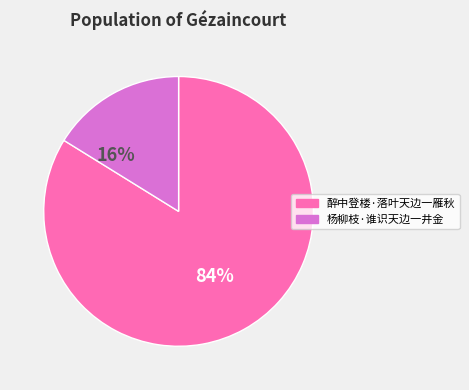

Which slice is the largest?

醉中登楼·落叶天边一雁秋